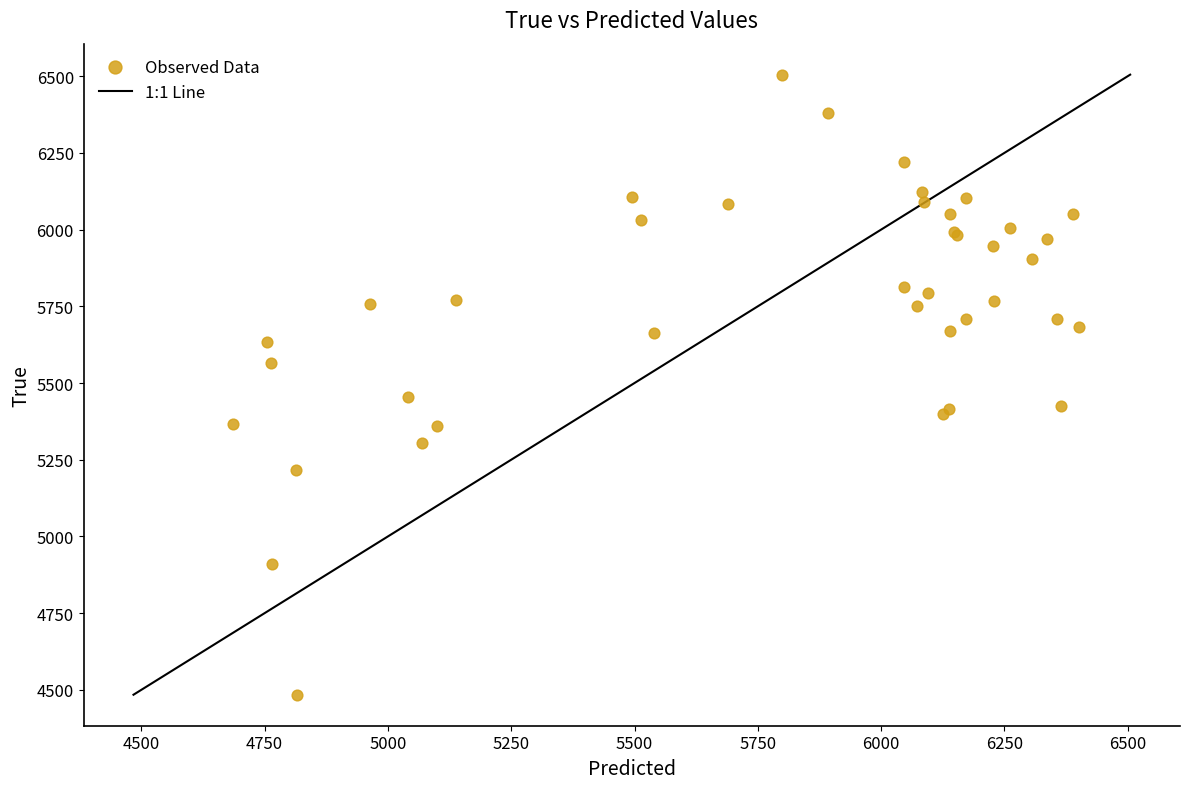

What Y value in the scatter plot is closest to 5494?

5456